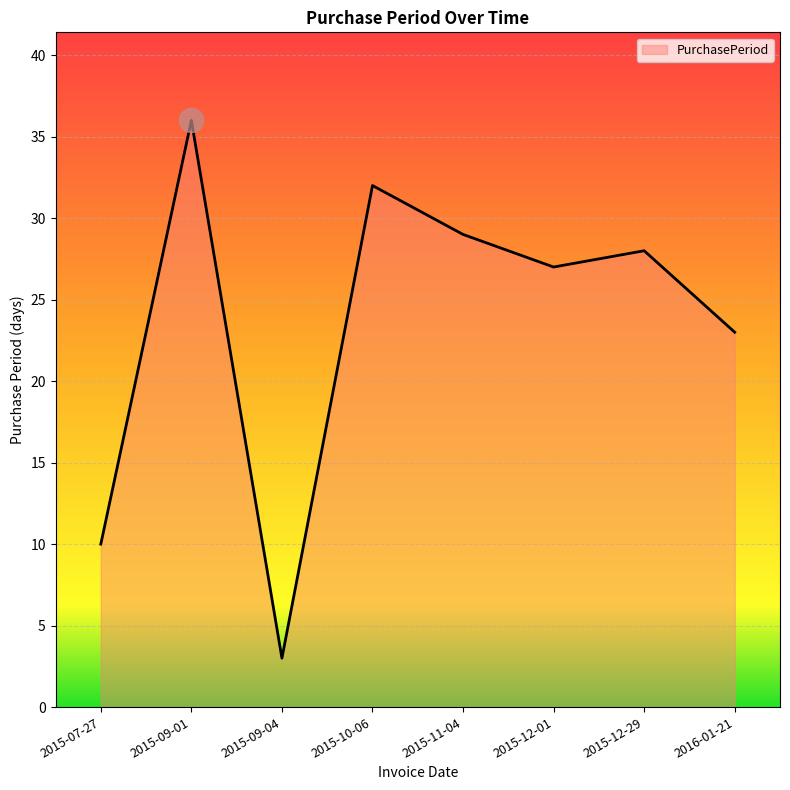

What is the change in value from 2015-07-27 to 2015-11-04?

+19